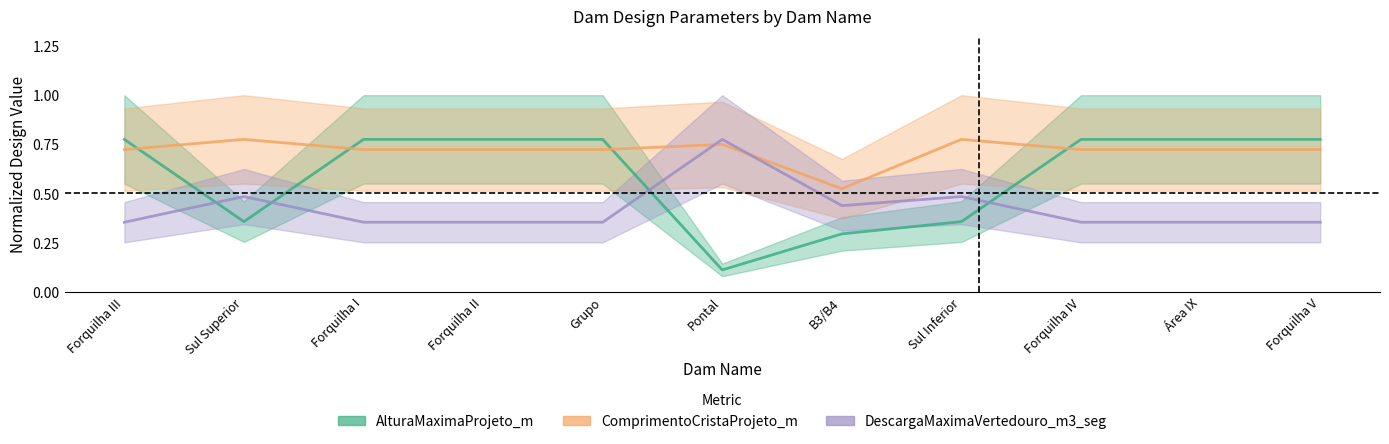

The value of ComprimentoCristaProjeto_m at Forquilha III is 0.7. True or false?

True